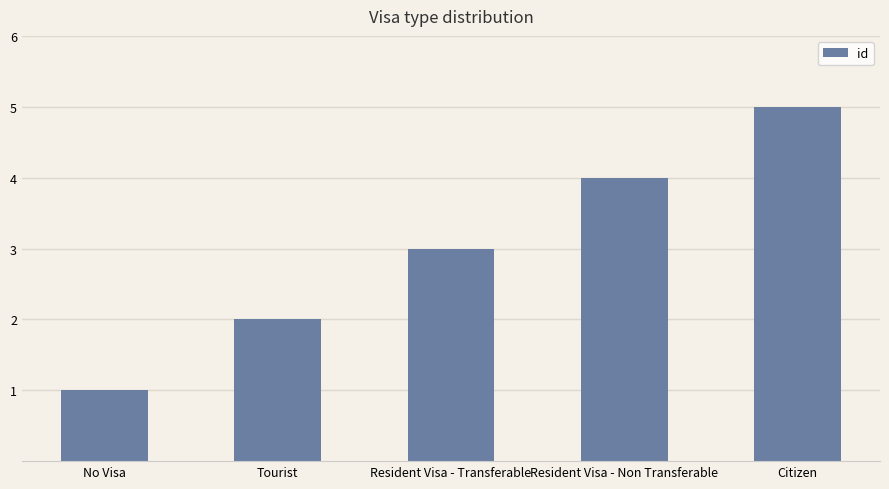

The value at Citizen is 1. True or false?

False